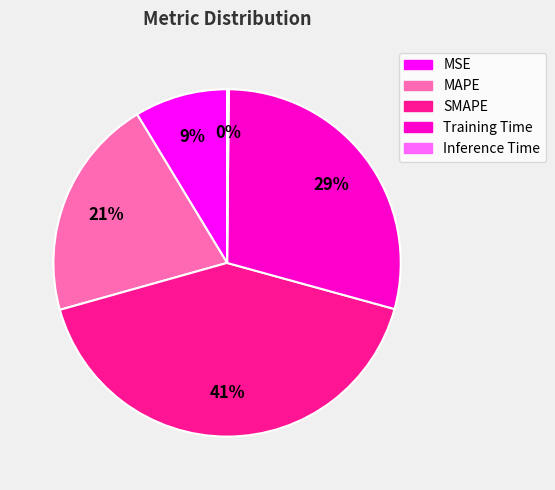

What is the largest slice in the pie chart?

SMAPE